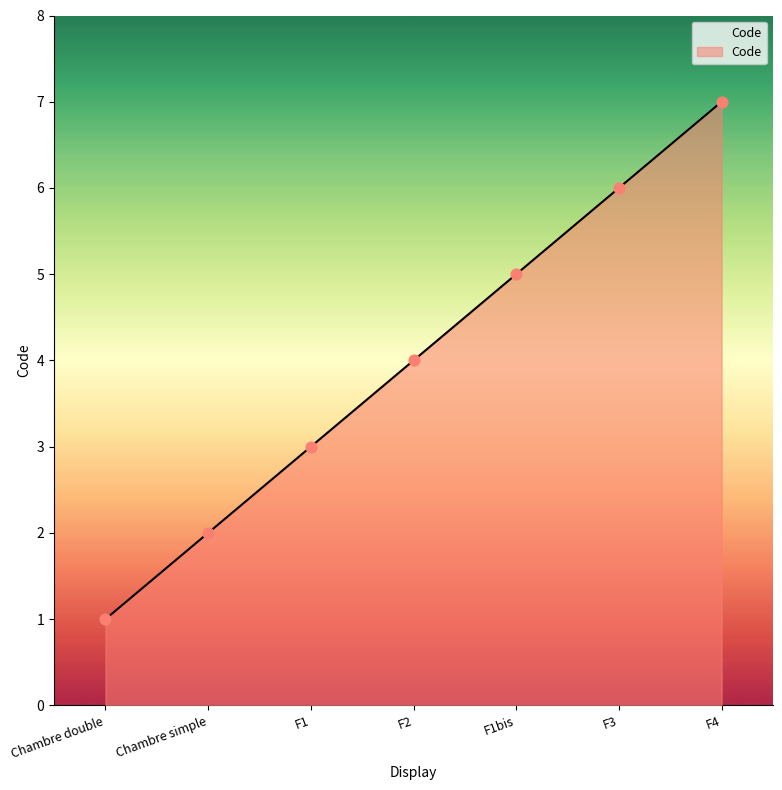

Approximately how many times larger is the value at Chambre simple compared to F3?

0.3